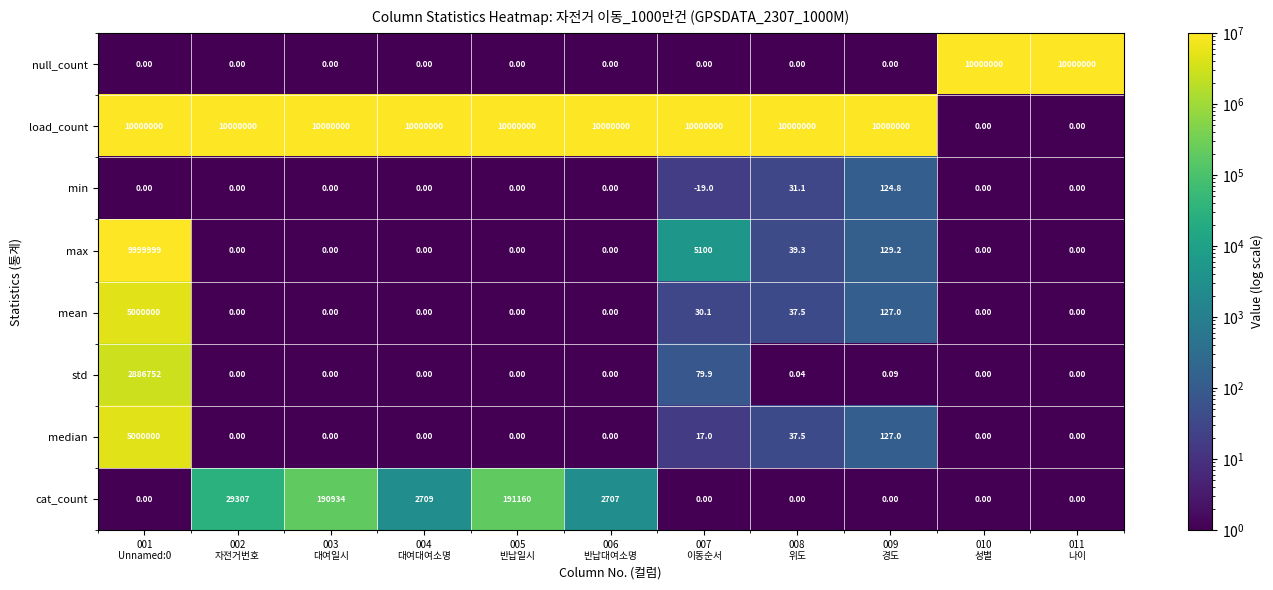

Which series has the largest total across all categories?

load_count